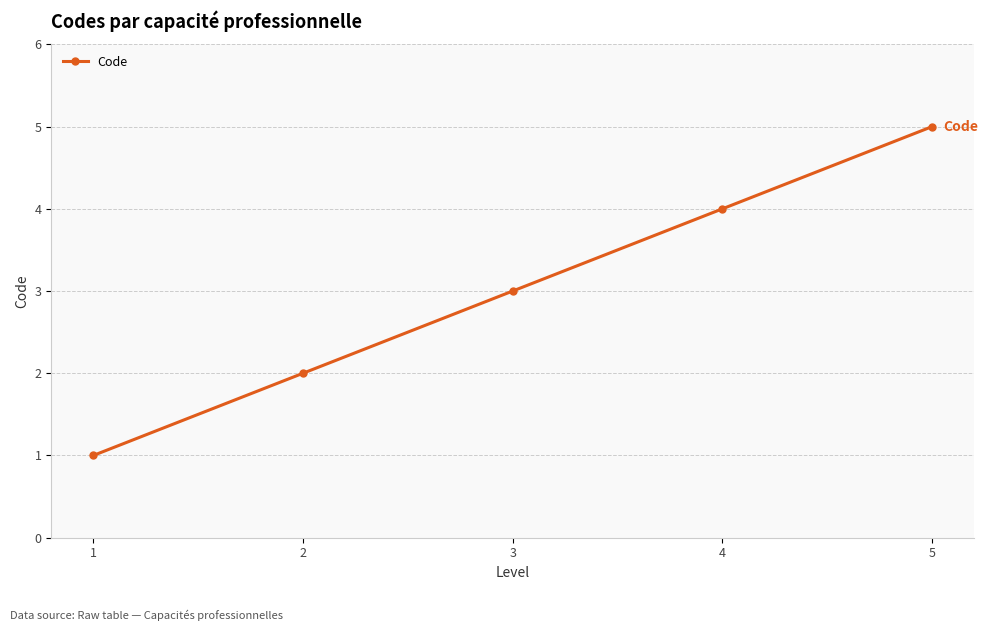

The chart shows a value of 5 at 4. True or false?

False